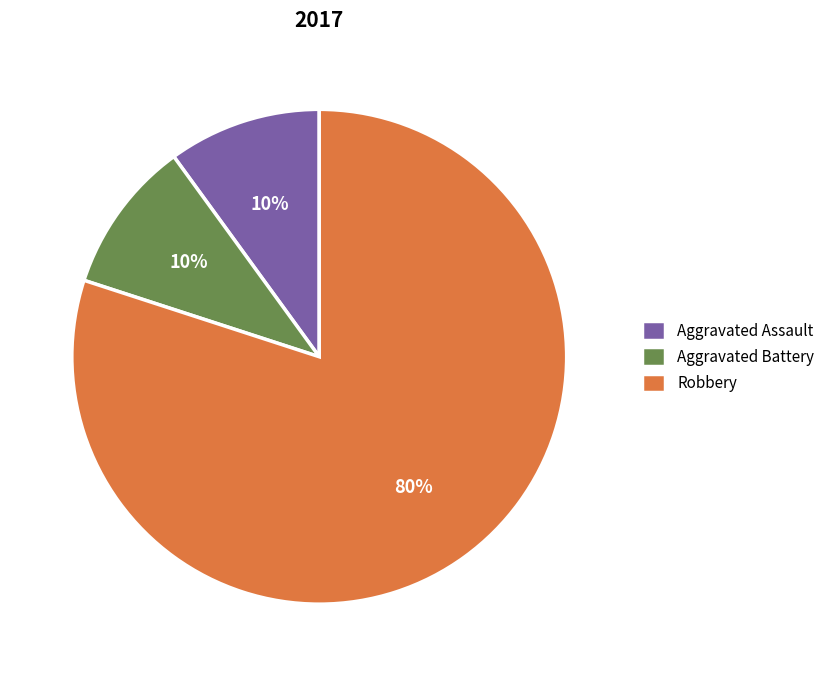

Do Robbery and Aggravated Assault together represent more than half of the pie?

Yes